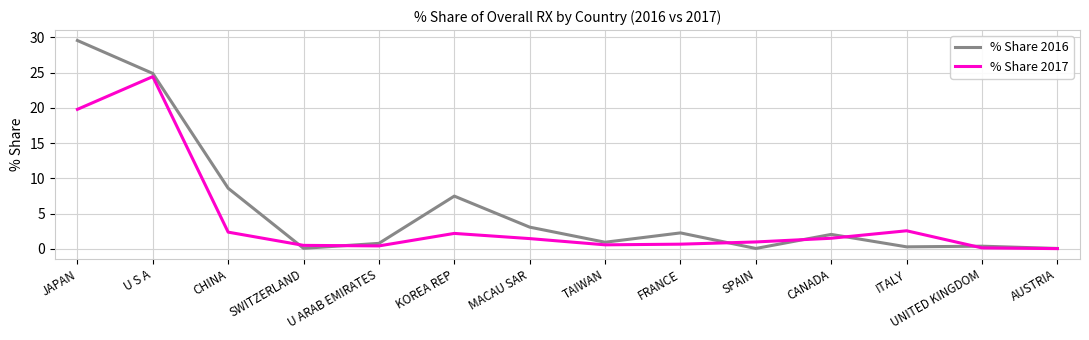

What position from the right is U S A?

13